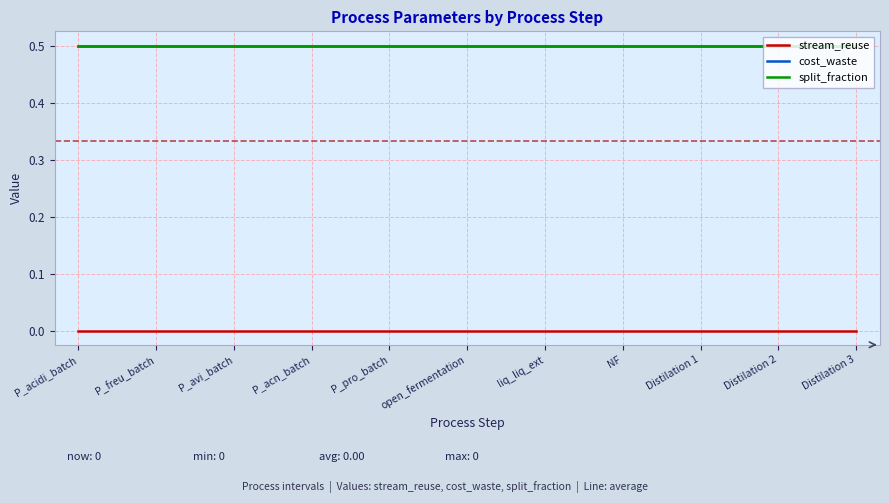

What is the value of the cost_waste point at the 1st from the left?

0.5